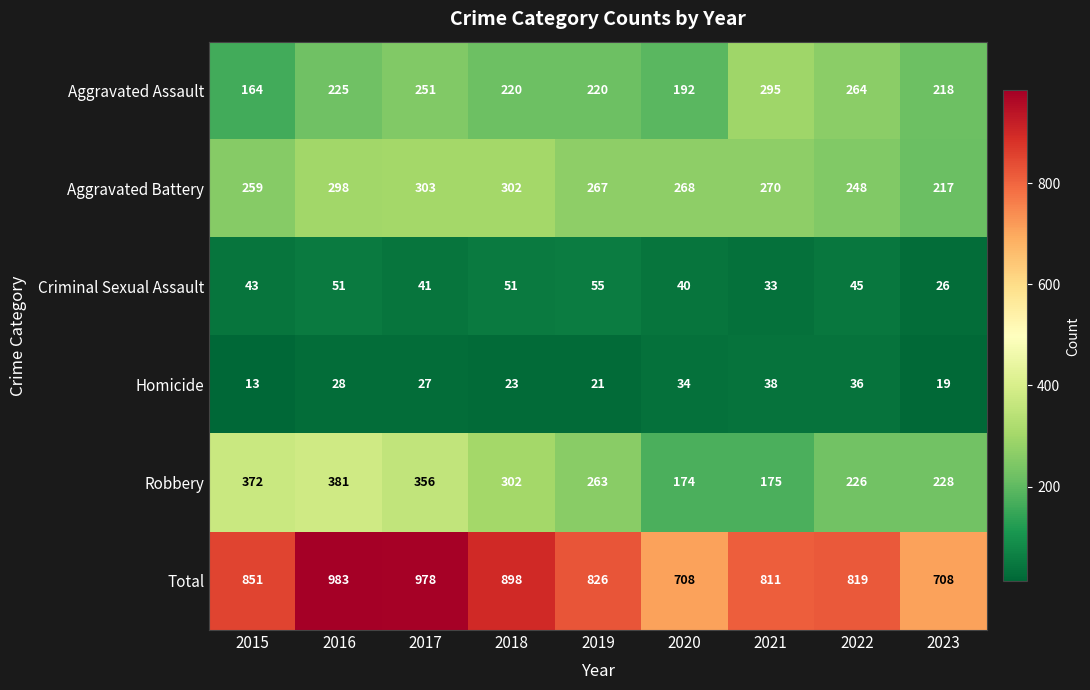

Which series has the largest total across all categories?

Total